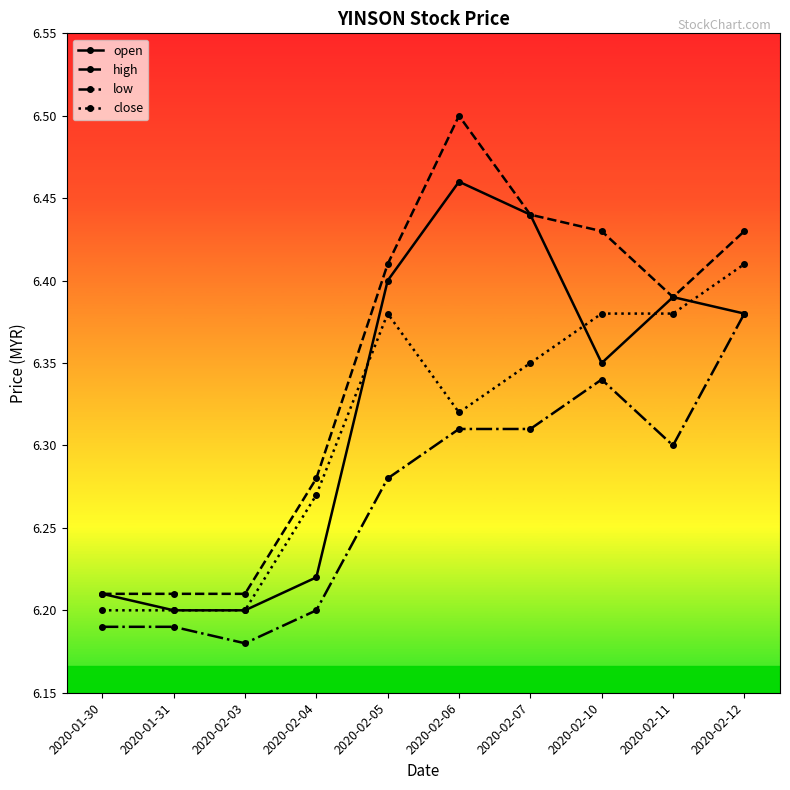

At which category does the chart reach its peak across all series?

2020-02-06